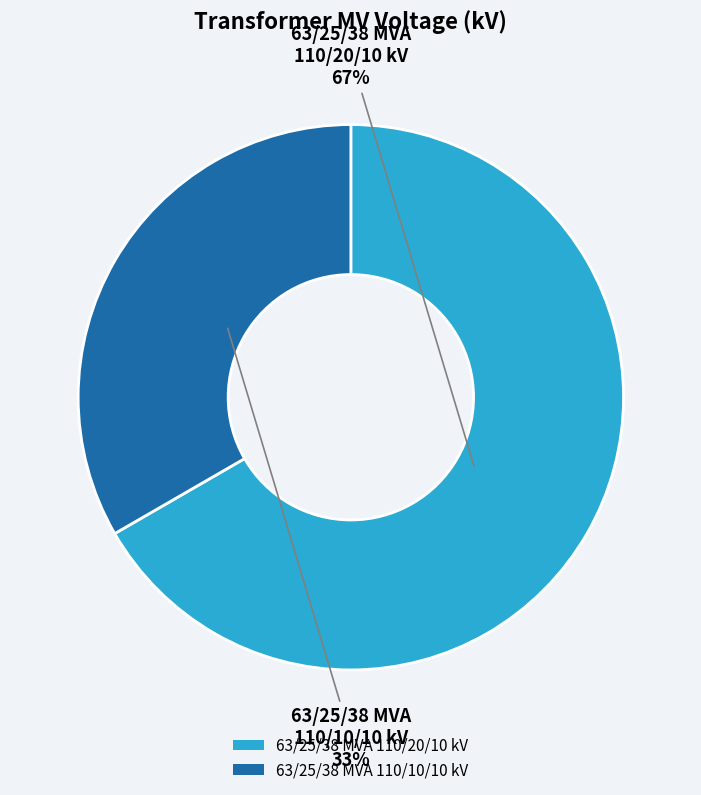

How many slices are in this pie chart?

2